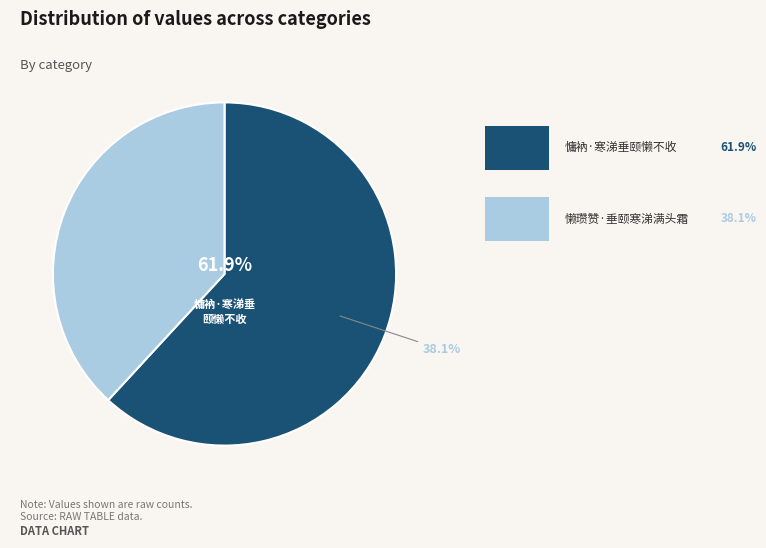

Which slice is the largest?

慵衲·寒涕垂颐懒不收